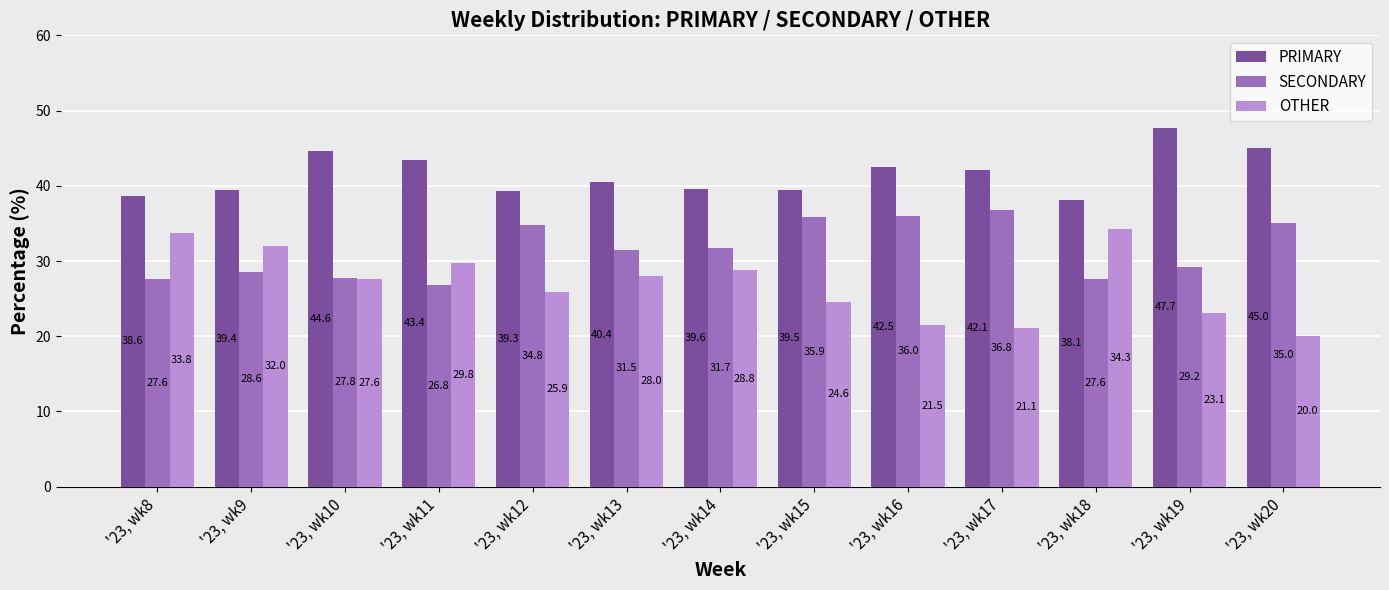

List the series in order of their peak value, highest first.

PRIMARY, SECONDARY, OTHER